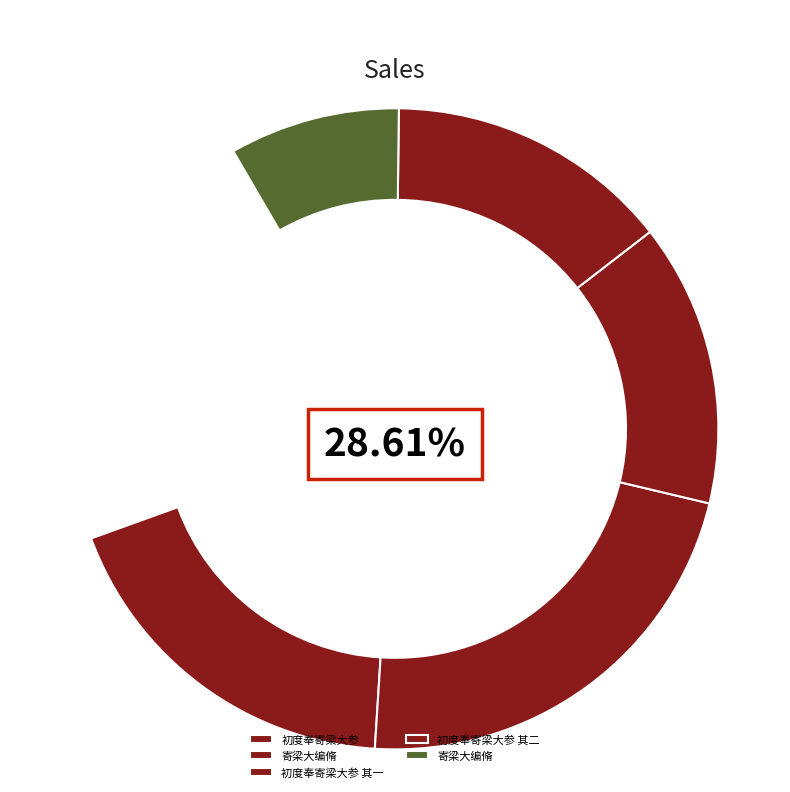

How many slices are in this pie chart?

5